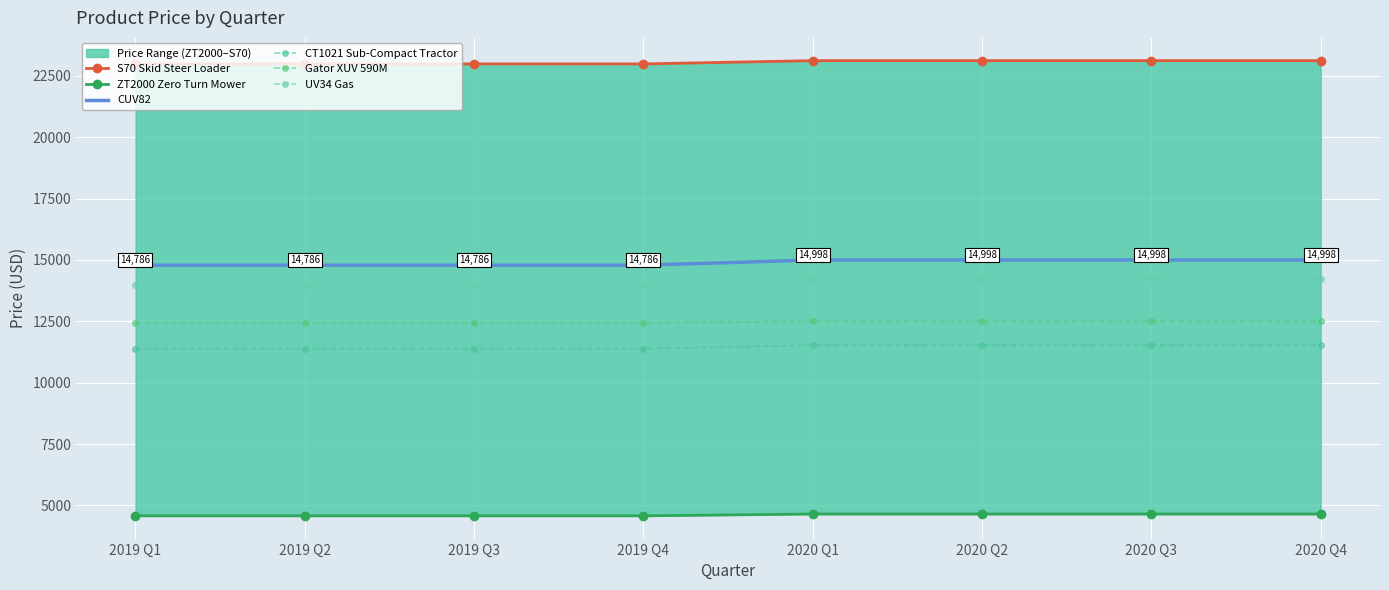

At how many categories does at least one series exceed 19780?

8